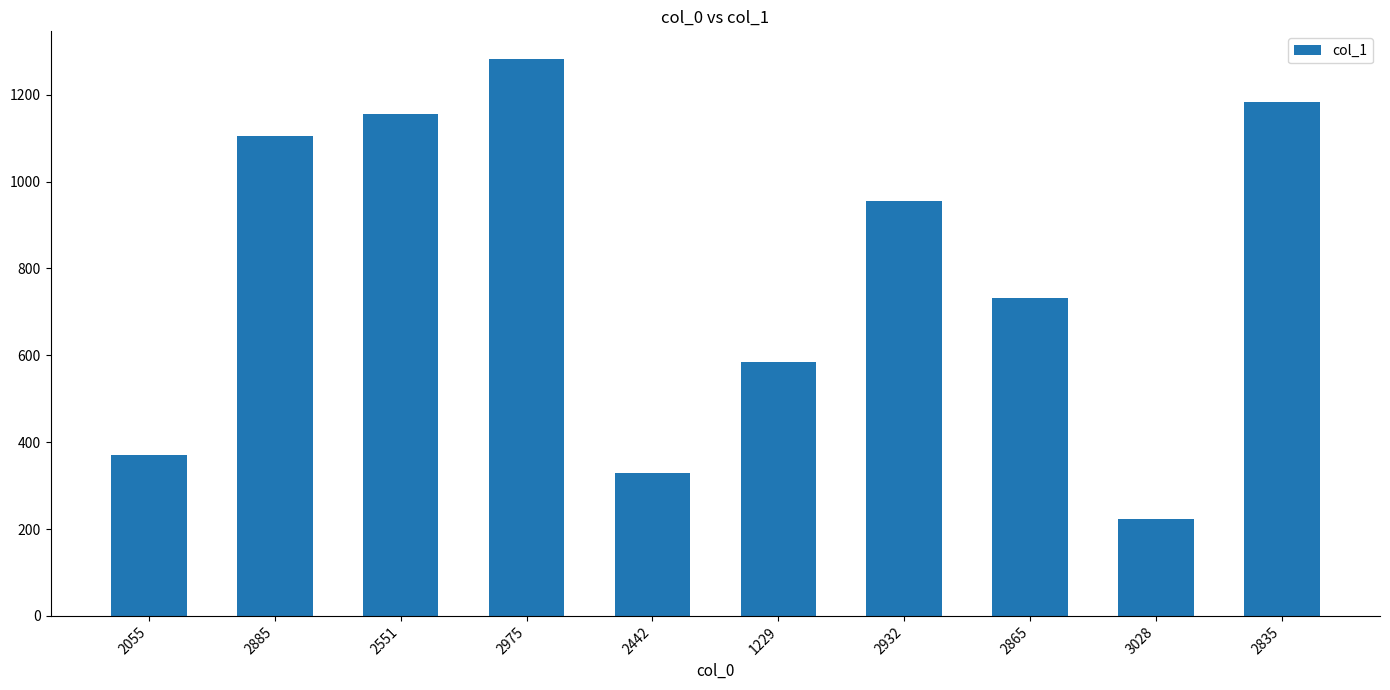

What is the maximum value shown in the chart?

1282